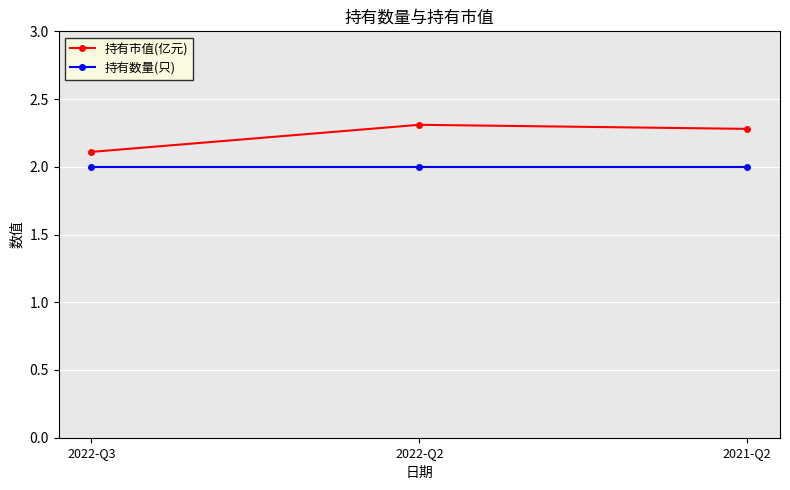

Which series has the widest spread of values?

持有市值(亿元)